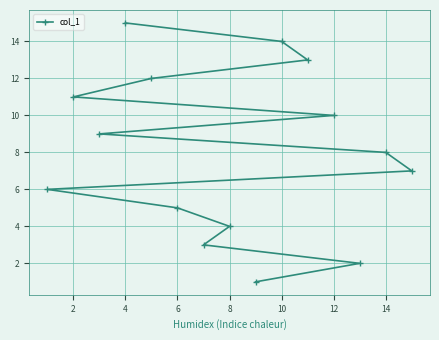

Approximately how many times larger is the value at 14 compared to 8?

2.0